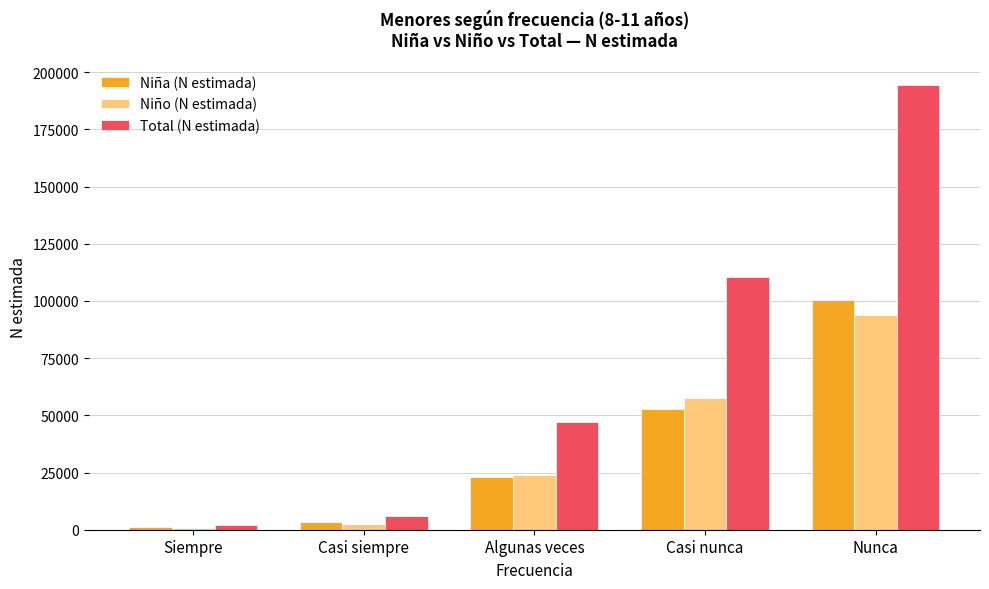

Read the Niña (N estimada) value at Casi nunca.

52796